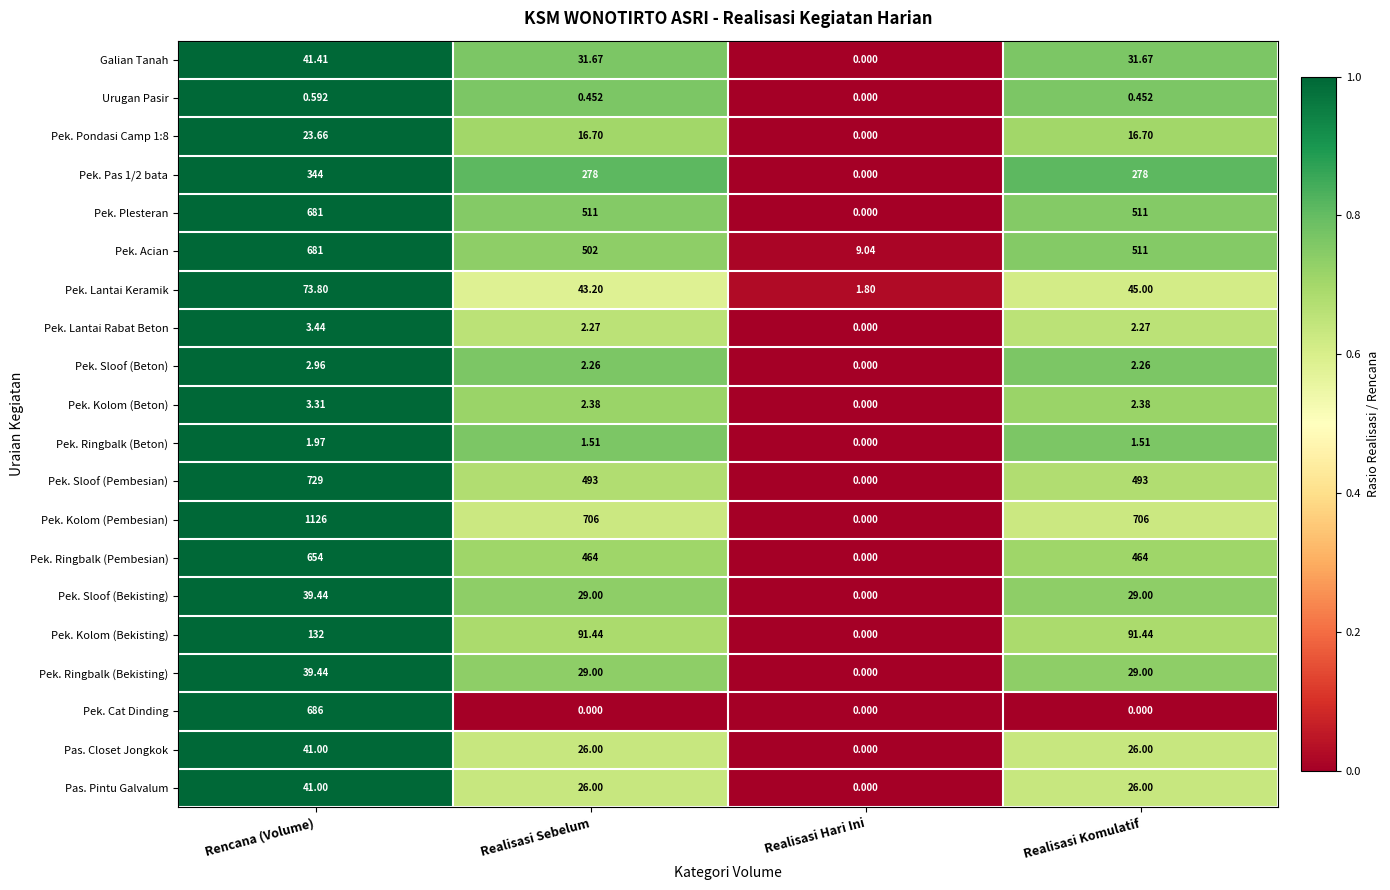

Which series has the largest range (max minus min)?

Pek. Kolom (Pembesian)